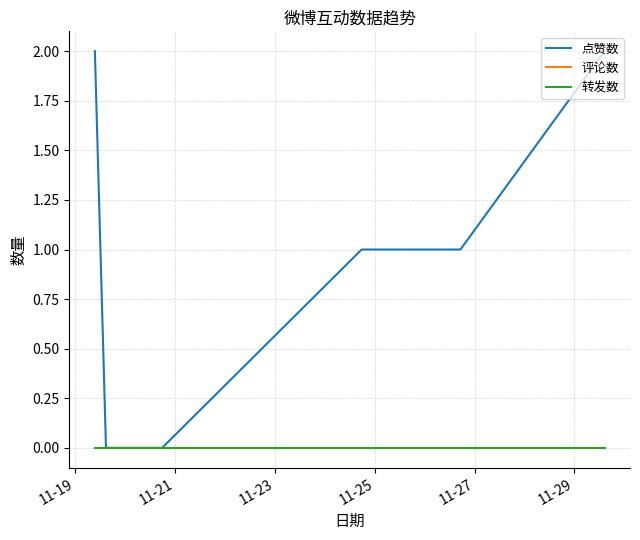

Is this an area chart (filled region under the line)?

No